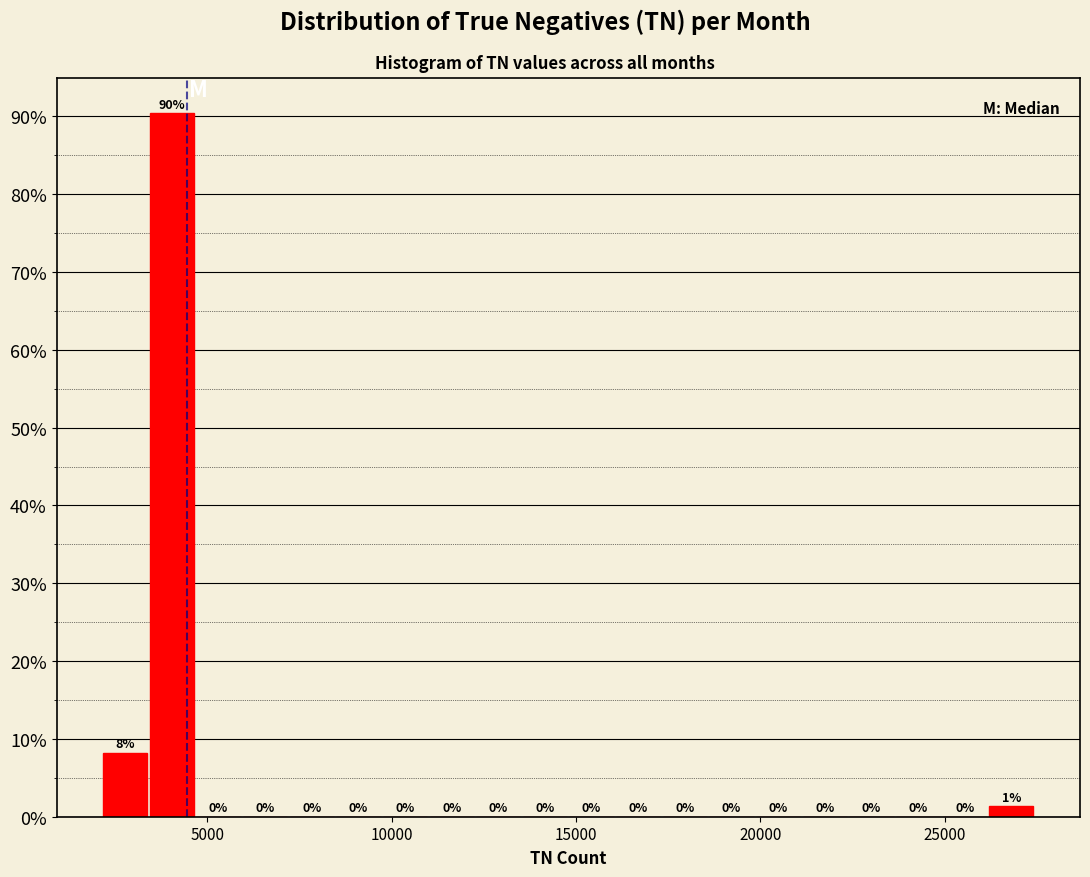

Around what value on the x-axis is the tallest bar? Give the approximate position of its centre, as read against the axis.

4000